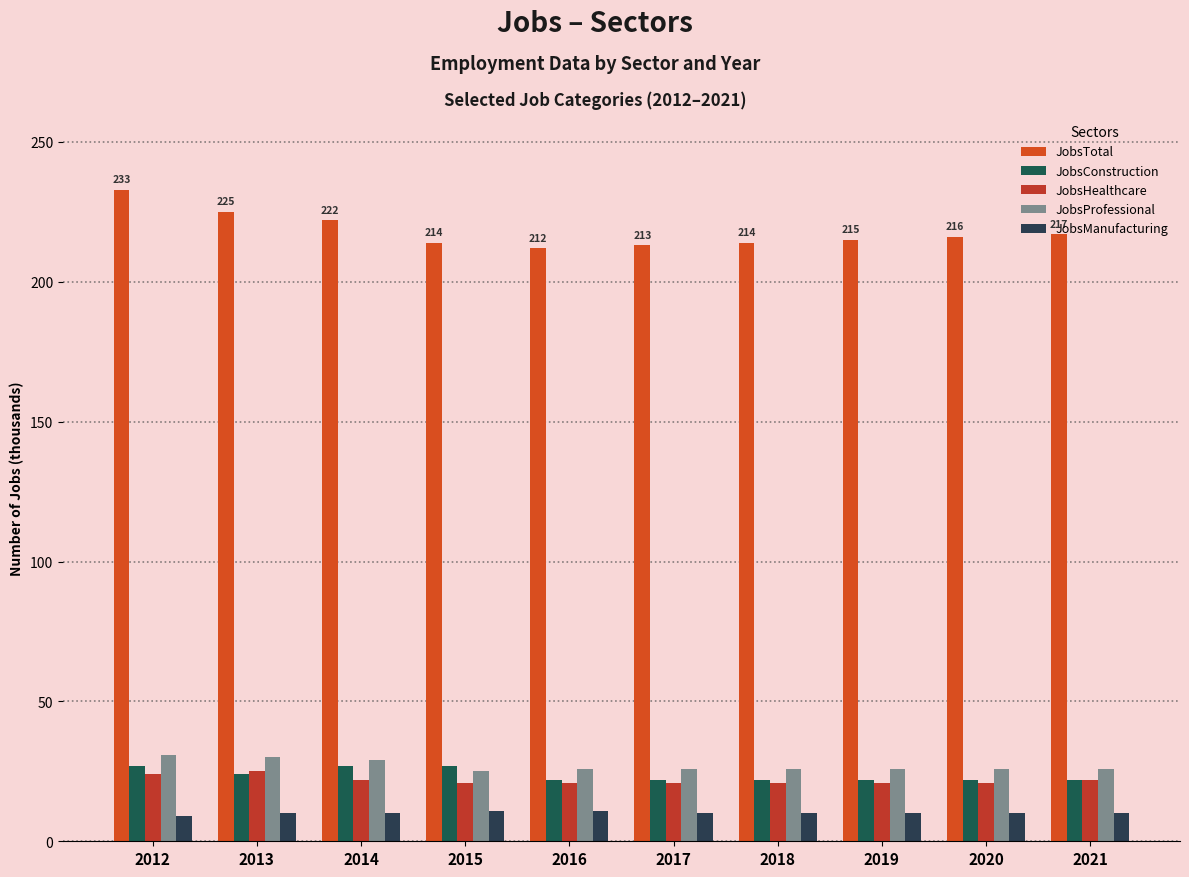

At which category is the sum across all series the highest?

2012